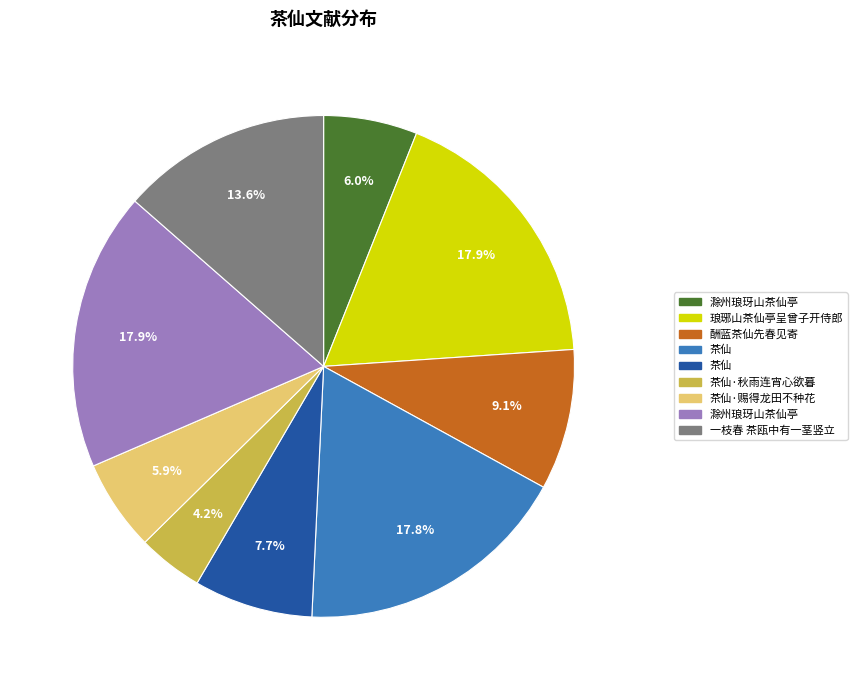

Is there any slice that represents more than half of the pie?

No